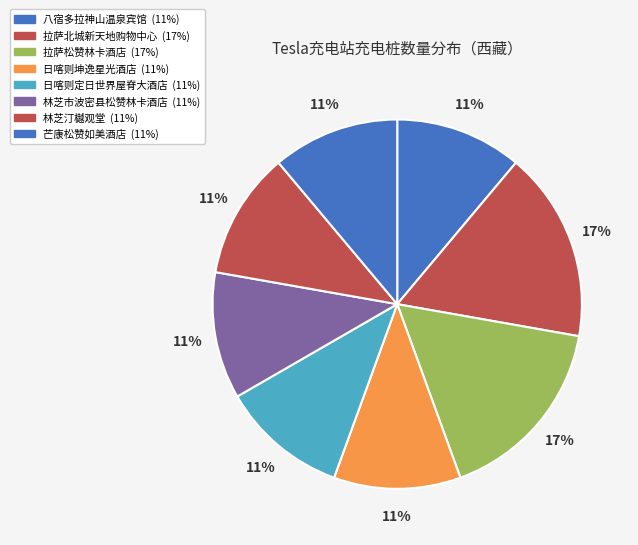

How many slices are in this pie chart?

8